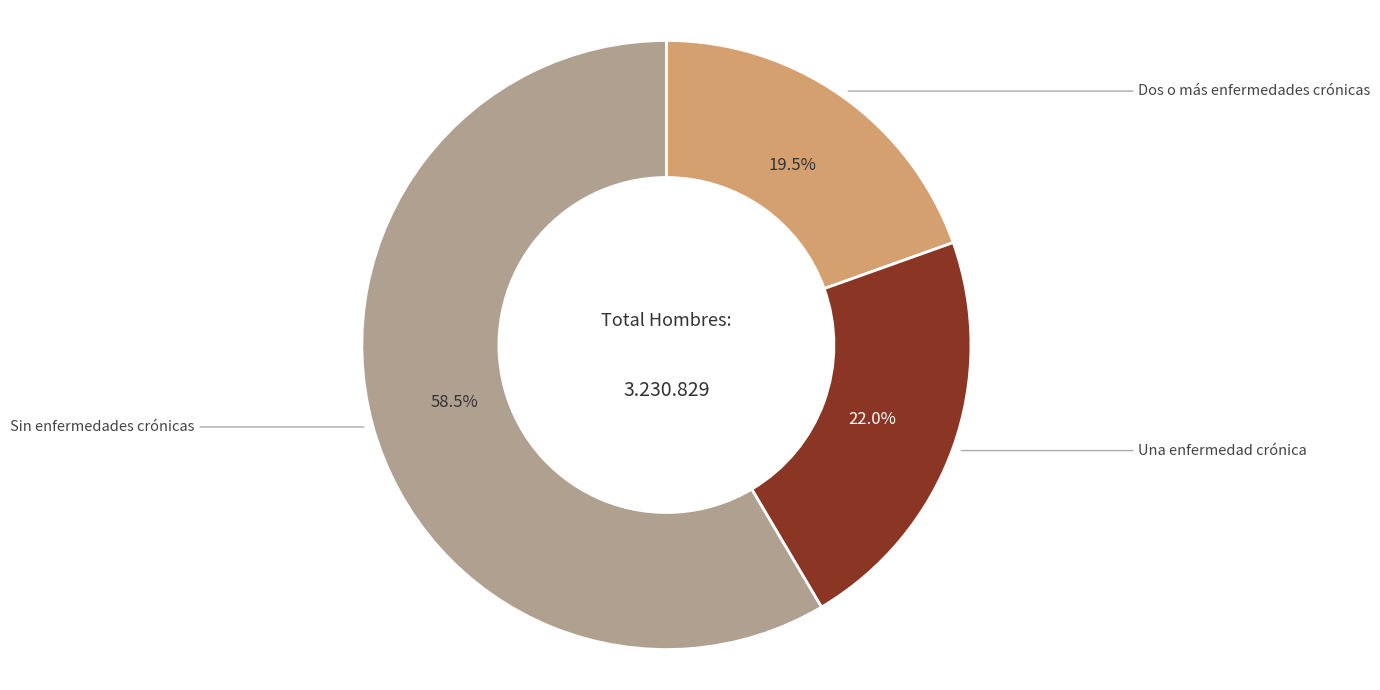

Is there any slice that represents more than half of the pie?

Yes